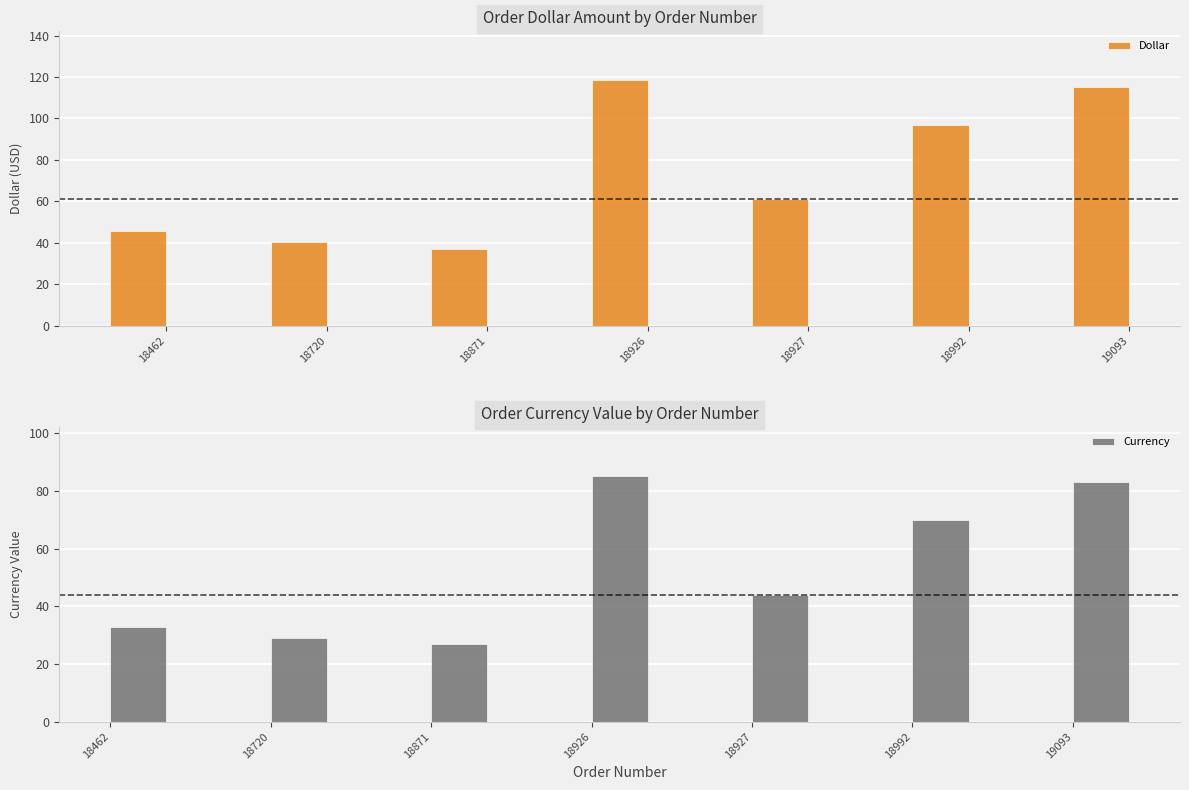

What is the value of the Currency bar at the 3rd from the left?

27